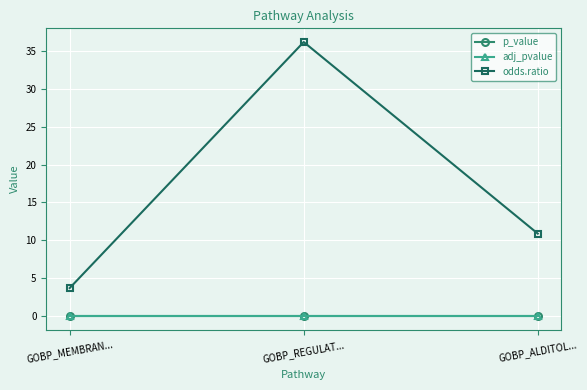

What is the label of the 2nd point from the right?

GOBP_REGULAT...